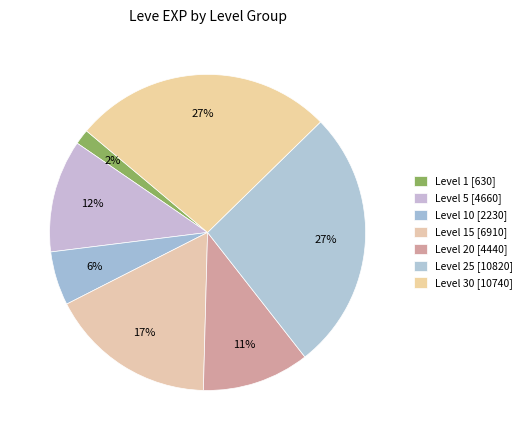

How many segments does this pie chart have?

7